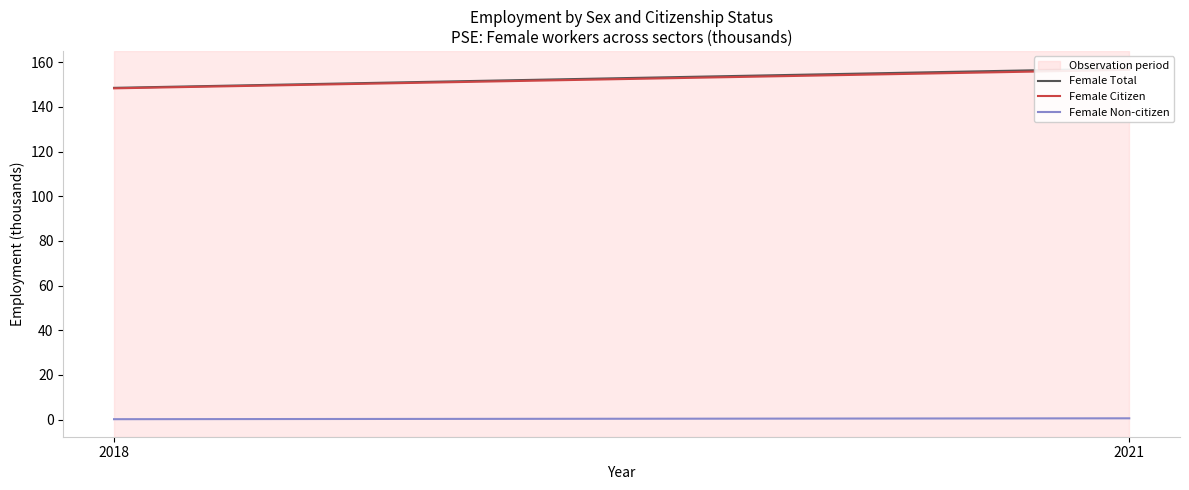

List the series in order of their peak value, lowest first.

Female Non-citizen, Female Citizen, Female Total